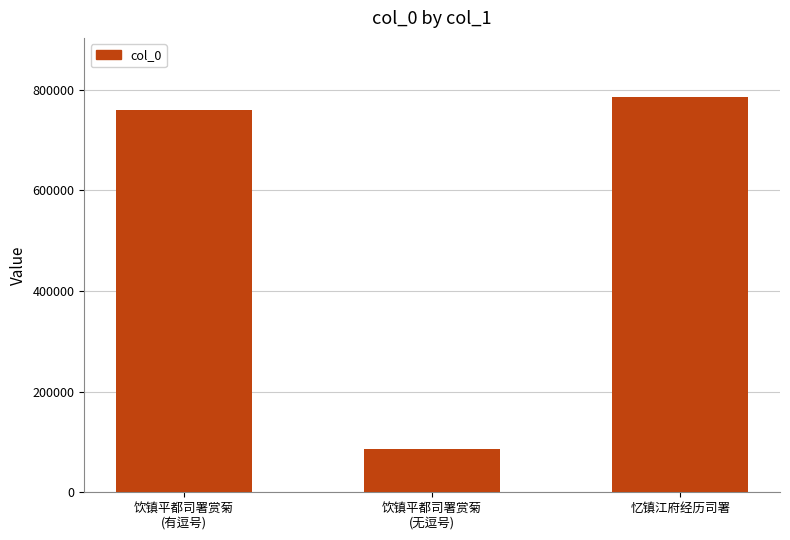

Are the bars horizontal?

No